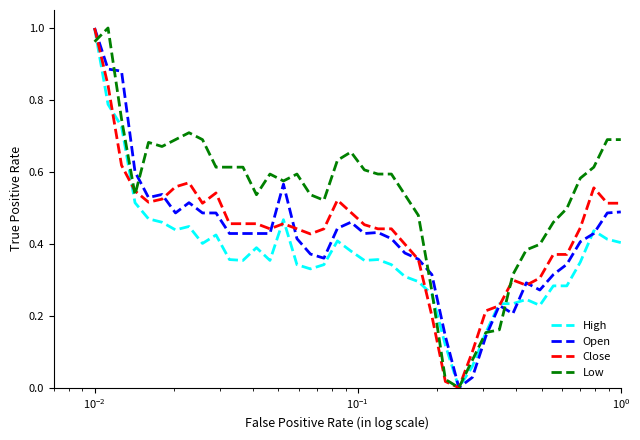

How many lines are shown in the chart?

4